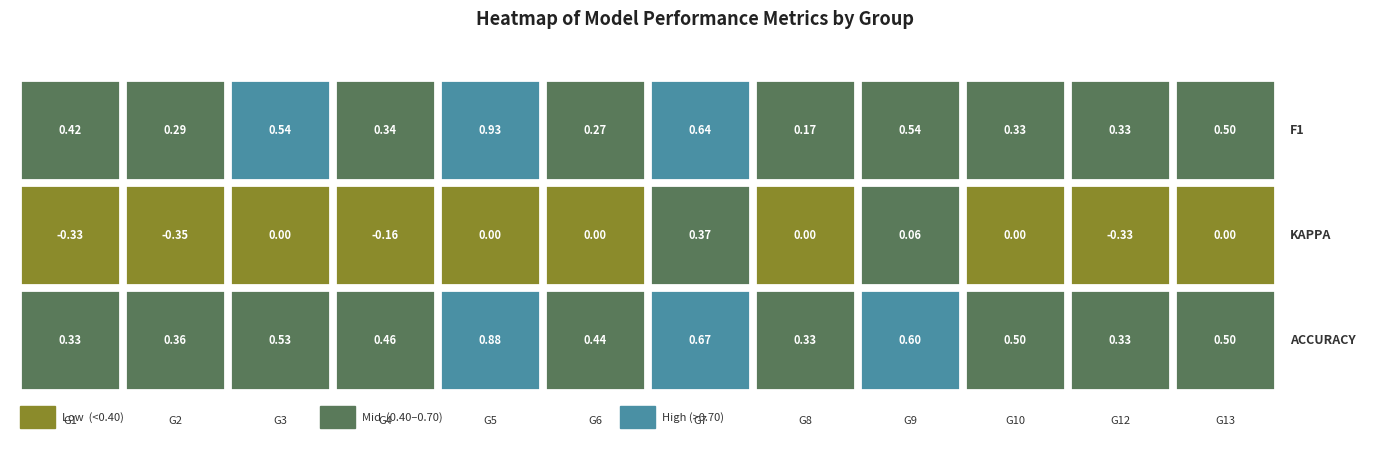

Rank the series at 7 from lowest to highest value.

kappa, f1, accuracy